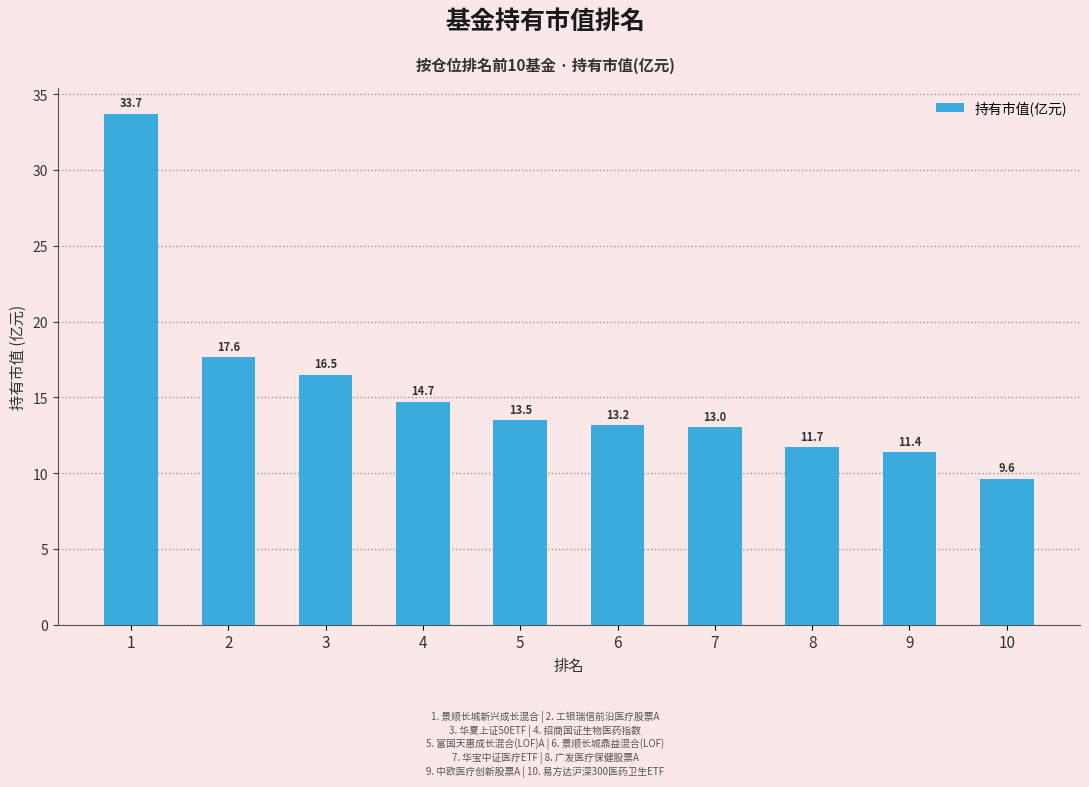

What is the ratio of the value at 10 to the value at 9?

0.8